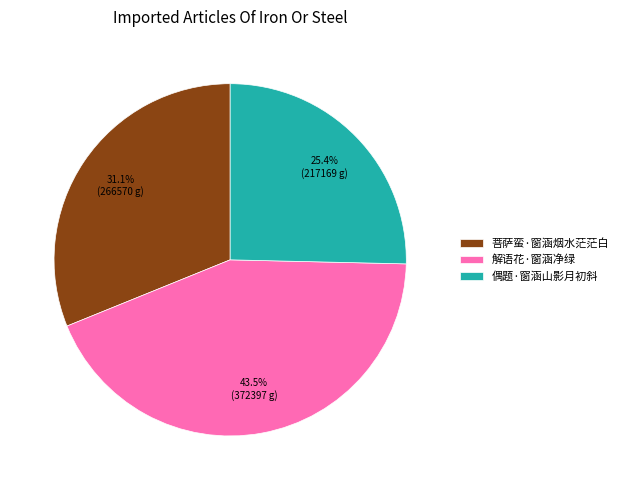

What percentage is the 菩萨蛮·窗涵烟水茫茫白 slice, to the nearest percent?

31%